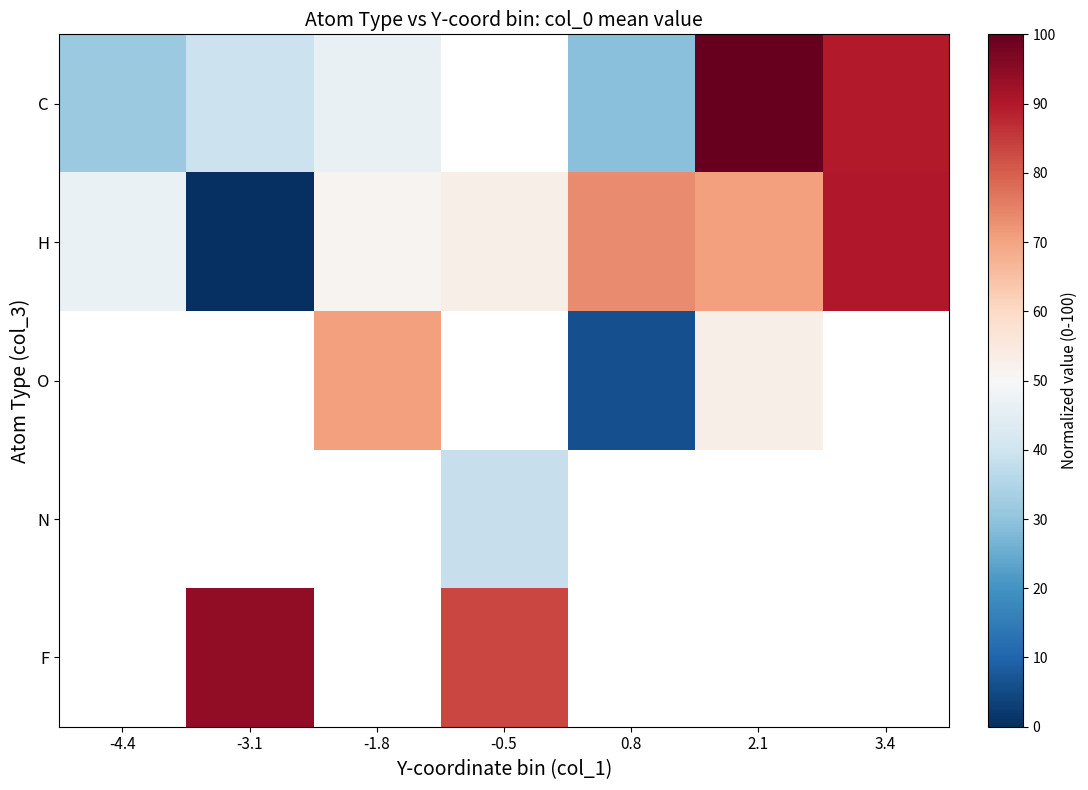

What is the difference between the second highest and minimum values in the H series?

73.7